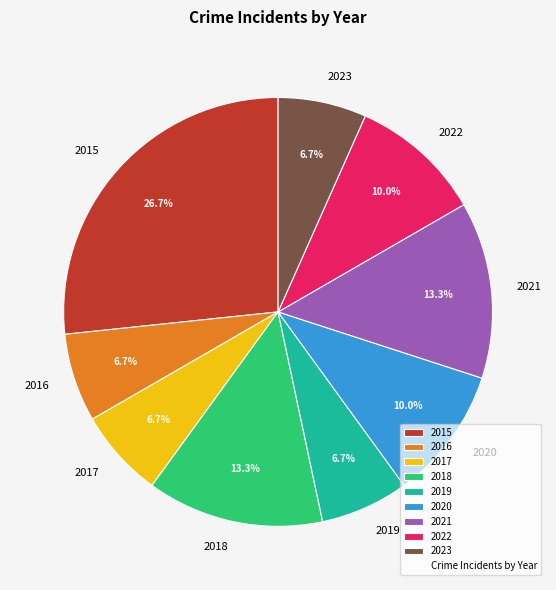

Does 2017 account for over 50% of the chart?

No